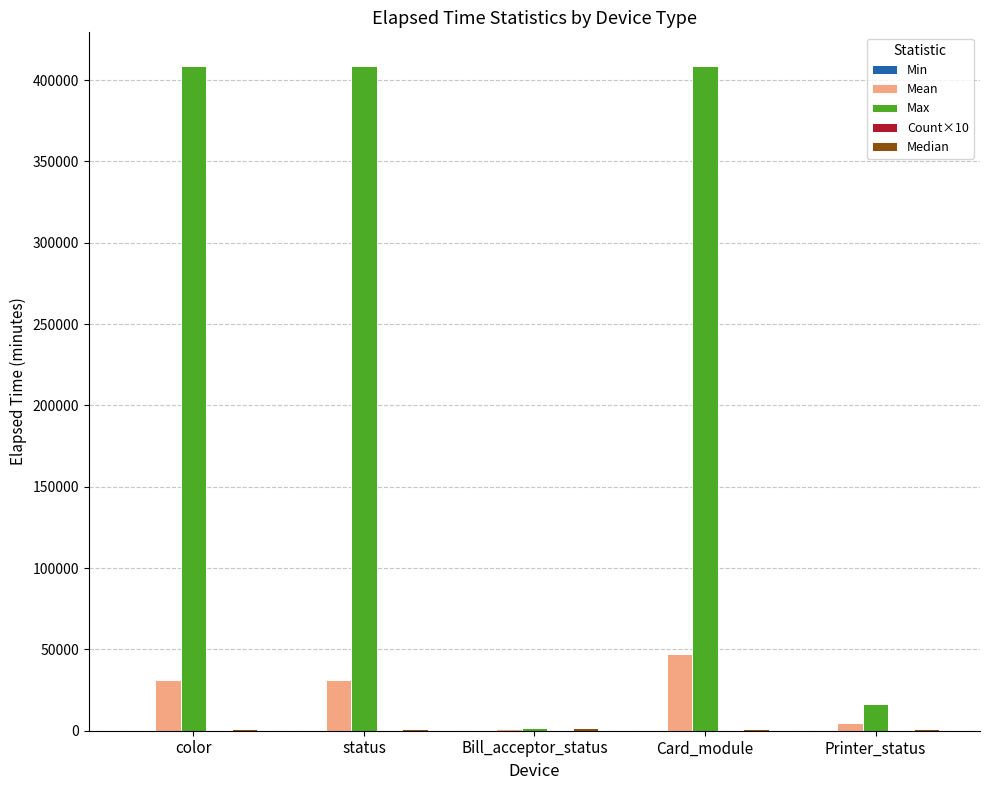

Which series has the largest total across all categories?

Max